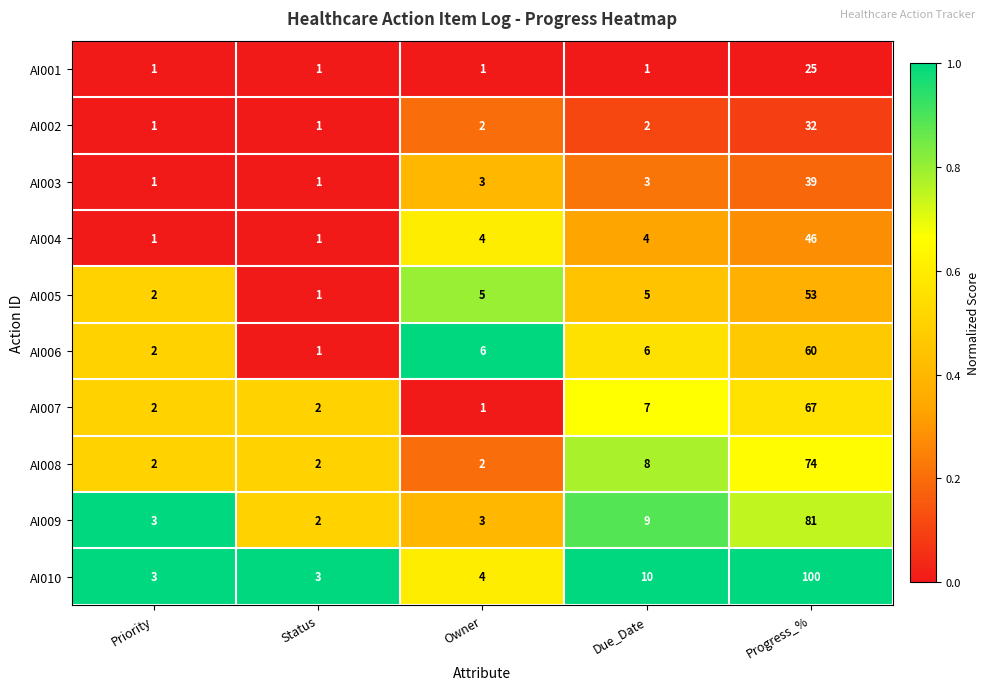

The value of AI010 at Owner is 1. True or false?

False